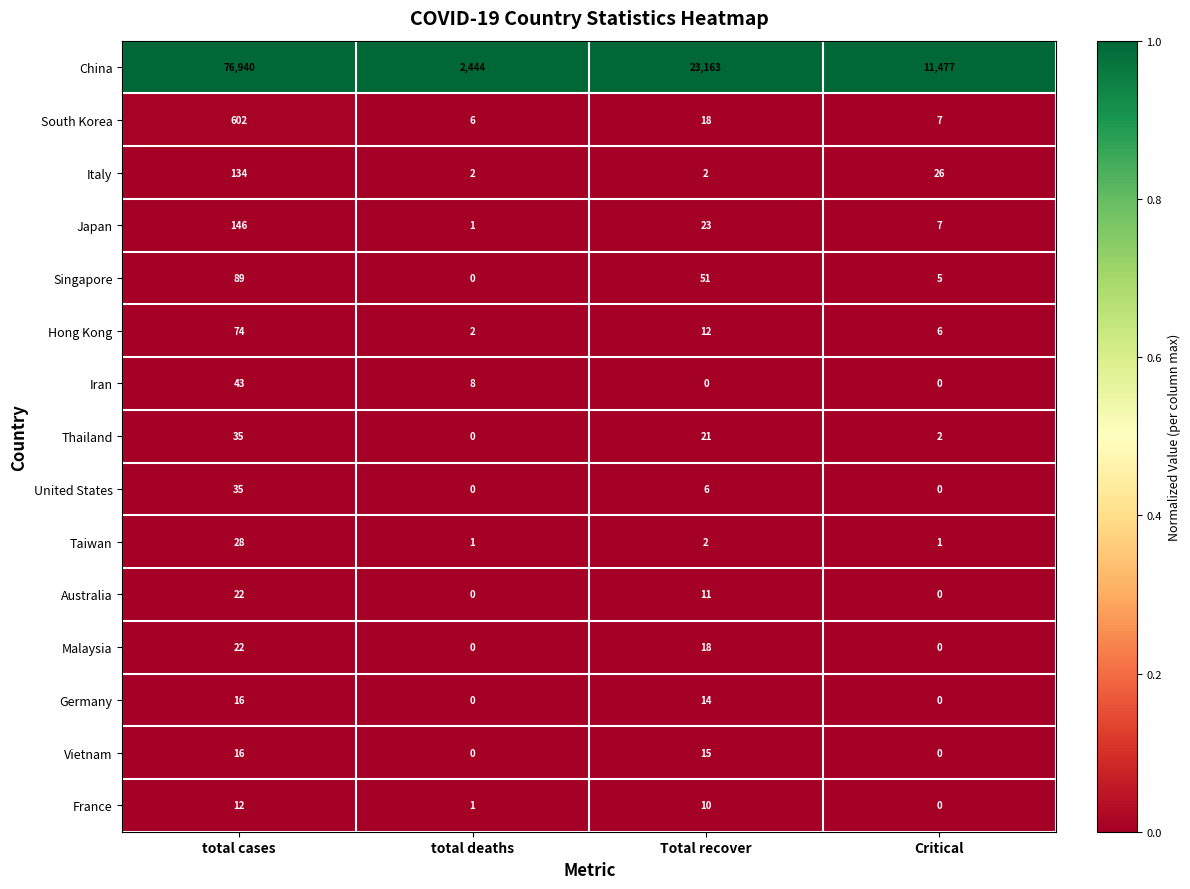

At which category is the sum across all series the highest?

total cases